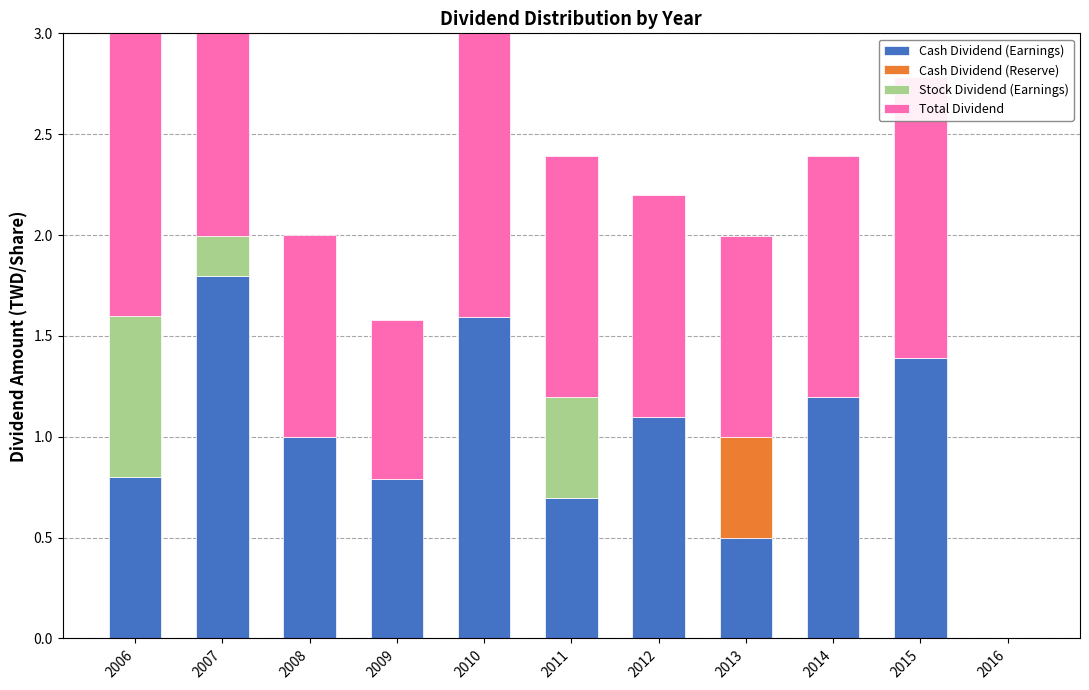

How many bars are there in each group?

4